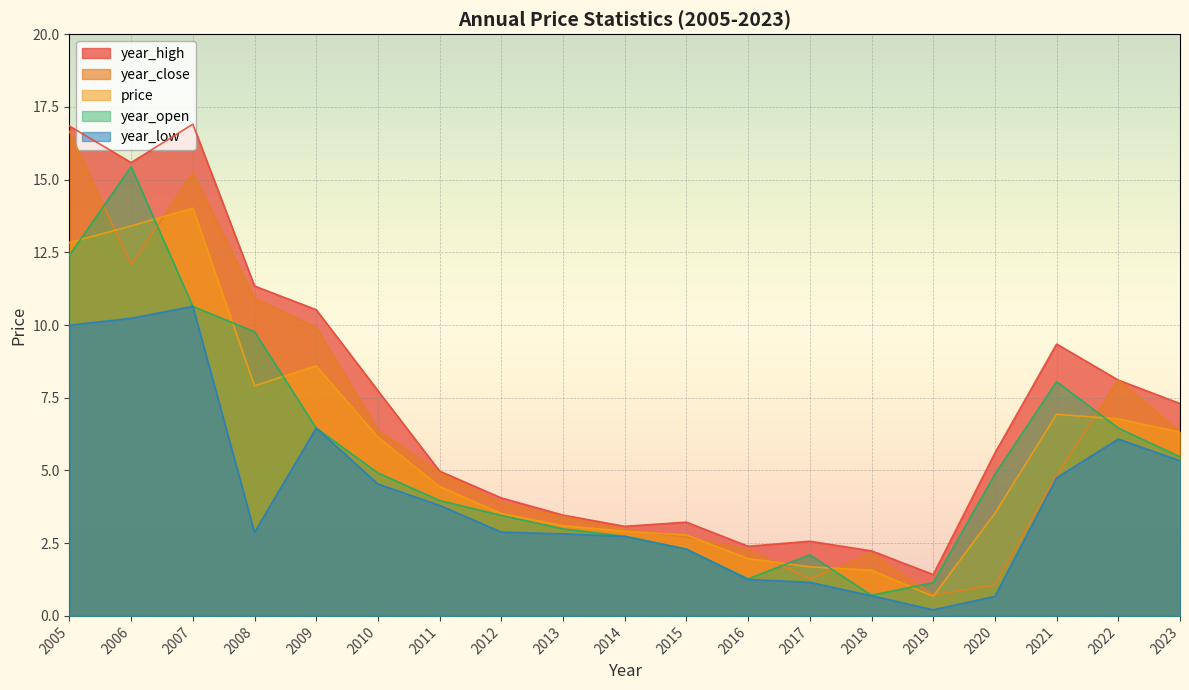

Which series has the widest spread of values?

year_close